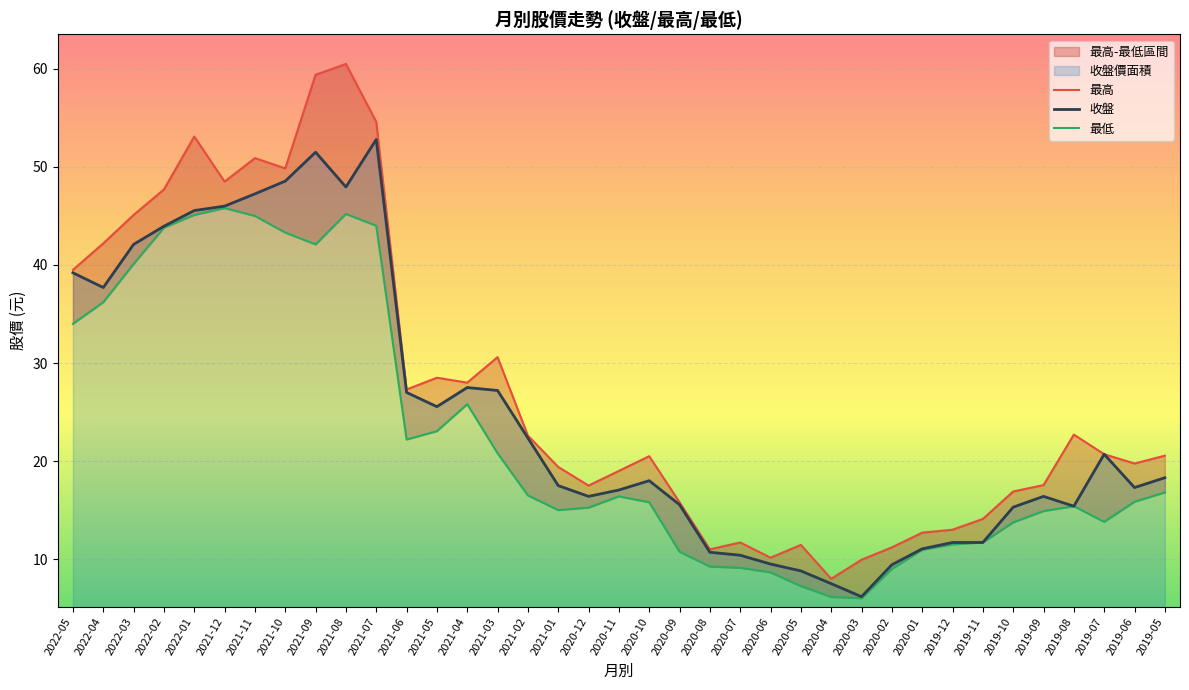

What is the value of the 最高 point at the 6th from the left?

48.5